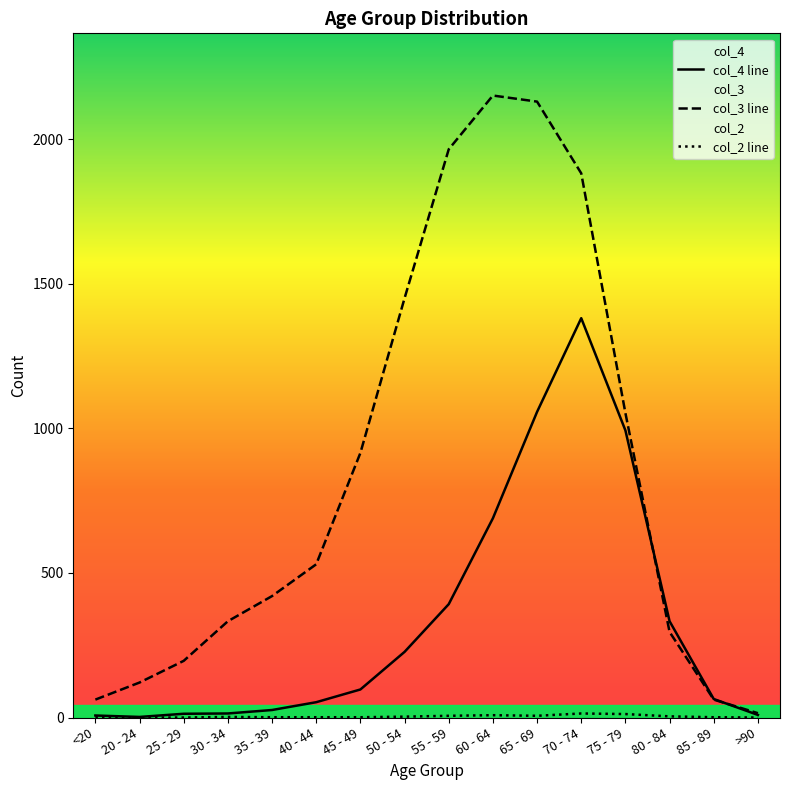

True or false: col_4 and col_2 intersect in this chart.

False